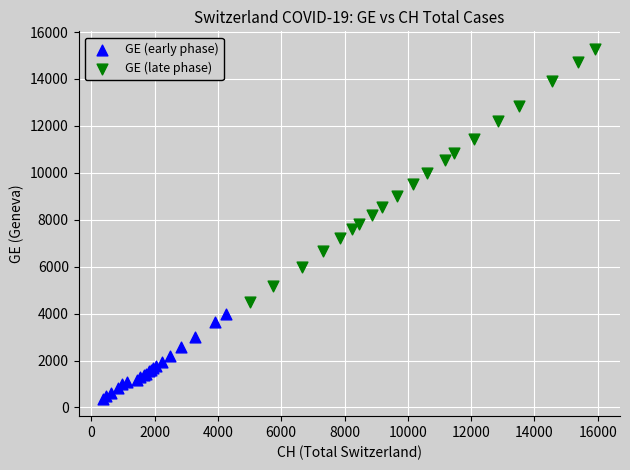

Which series contains the lowest Y value?

GE (early phase)